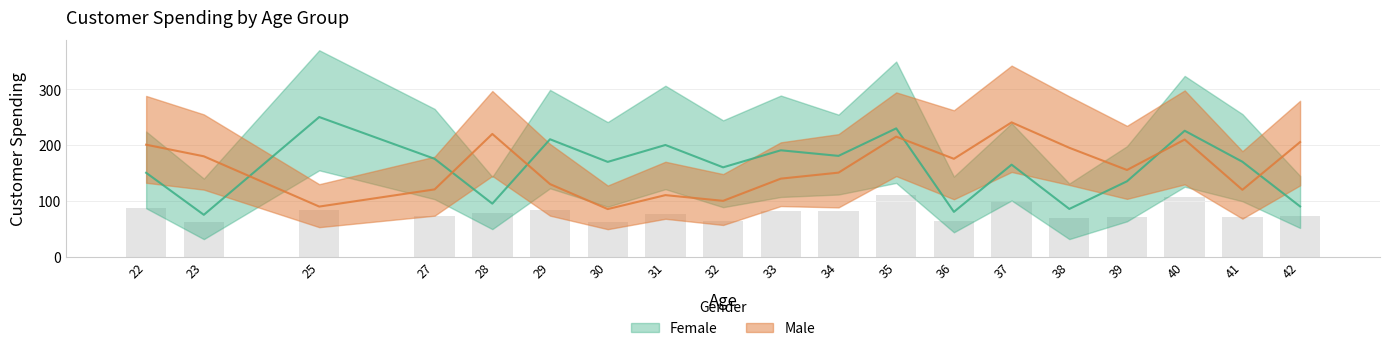

What is the spread (max minus min) of values at 42?

115.2